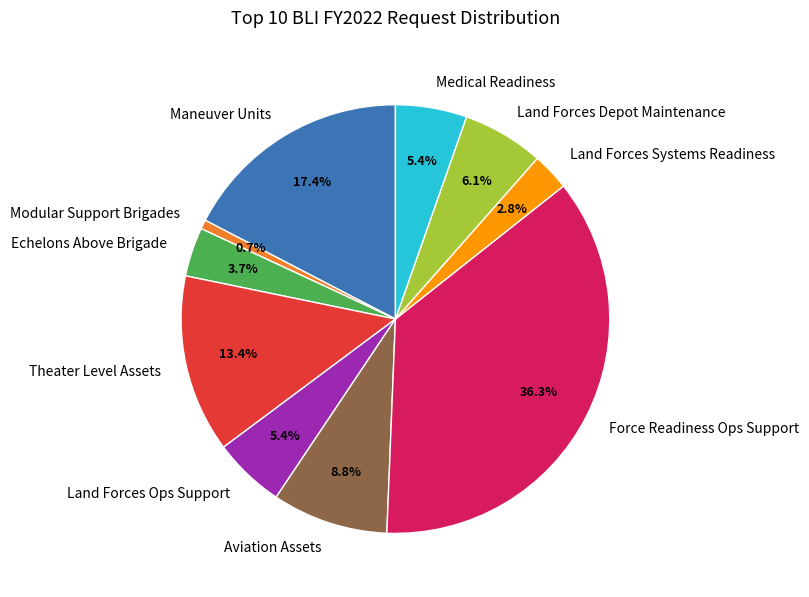

Is there a majority slice in this chart?

No